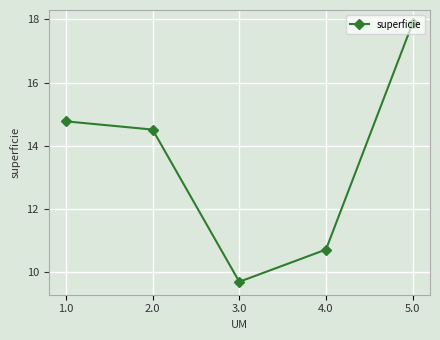

List the labels in order of value, largest first.

5.0, 1.0, 2.0, 4.0, 3.0